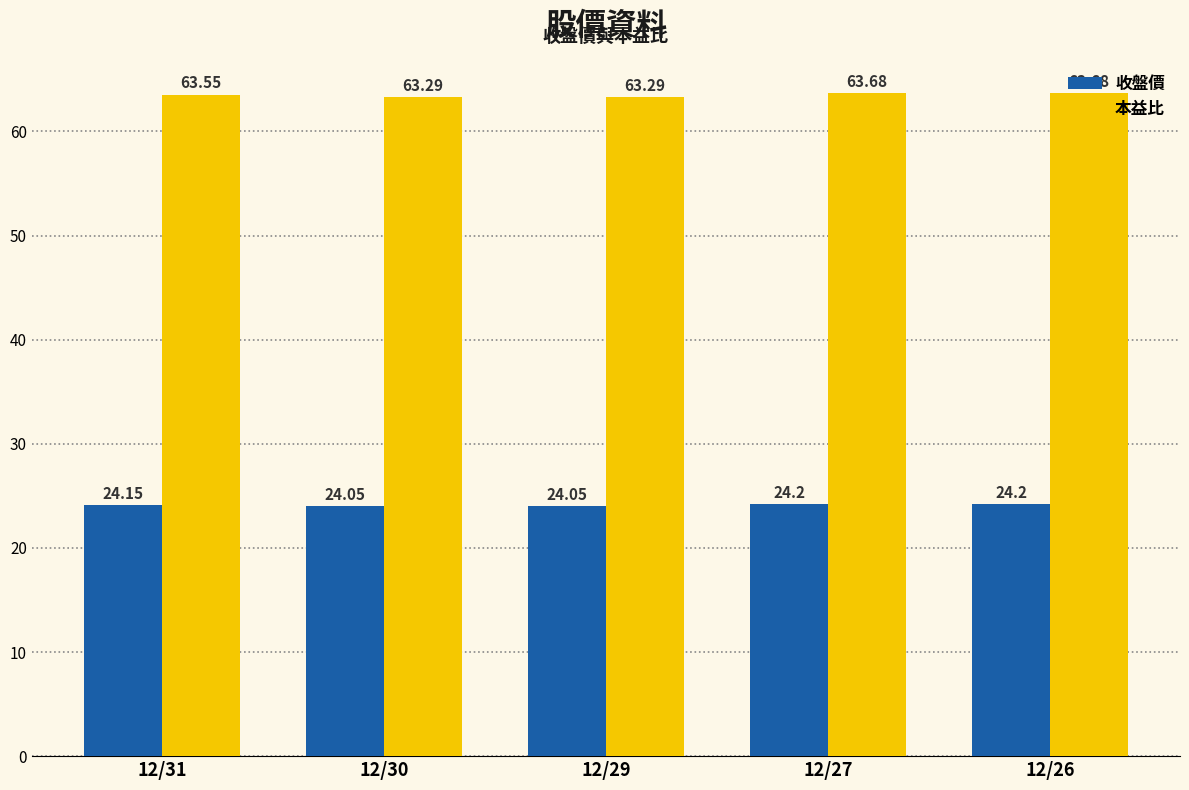

What is the value of the 本益比 bar at the 2nd from the left?

63.3